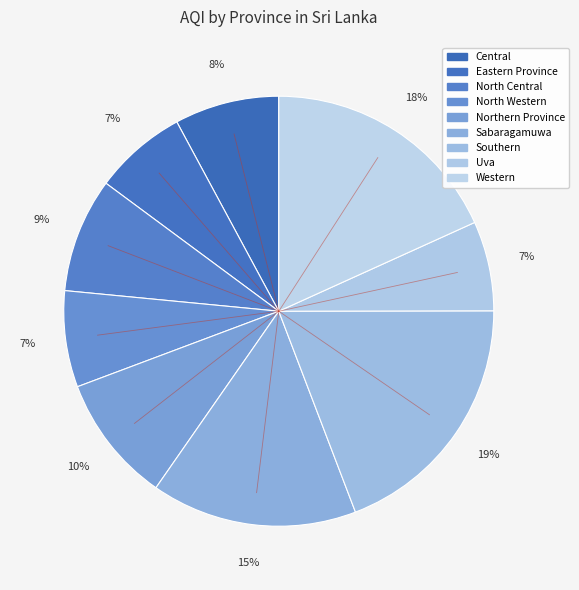

To the nearest percent, what is the combined percentage of North Western and North Central?

16%